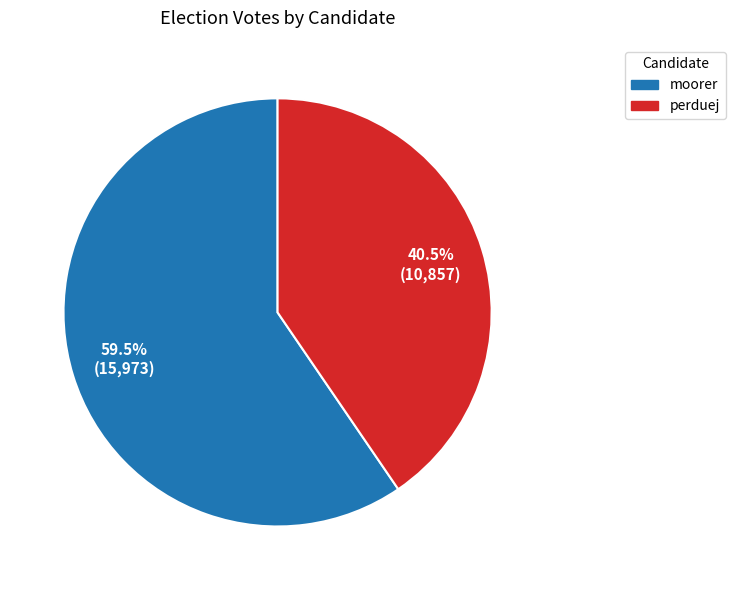

Between moorer and perduej, which is larger?

moorer